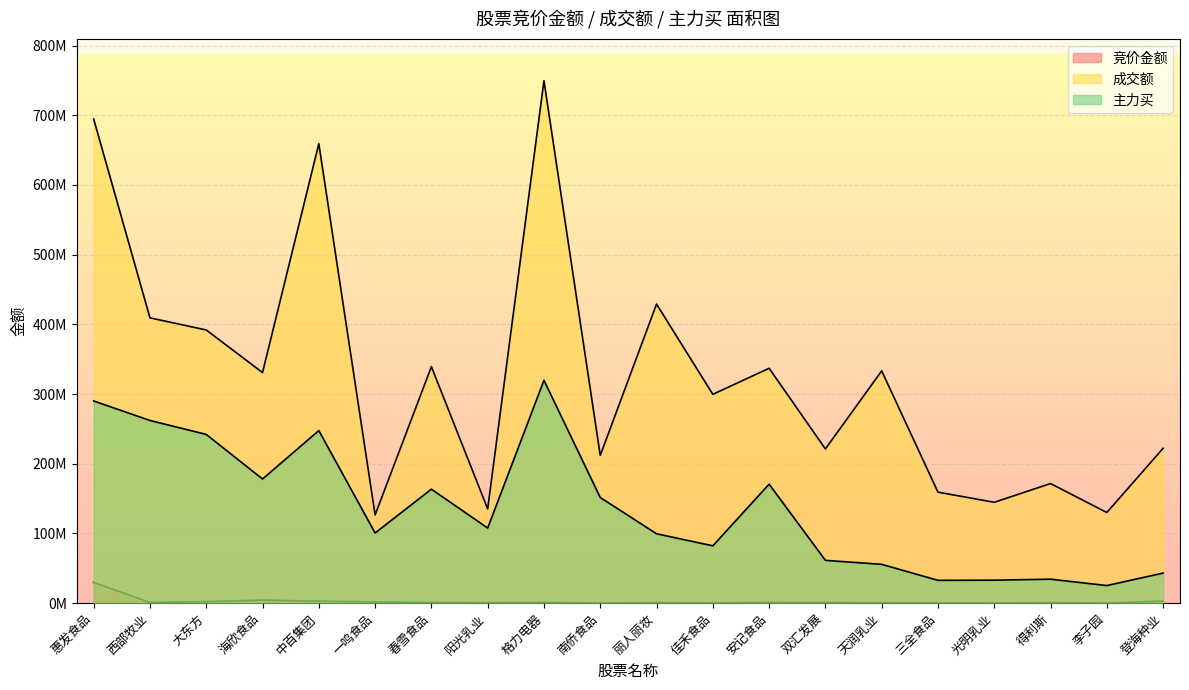

Which series has the largest range (max minus min)?

成交额